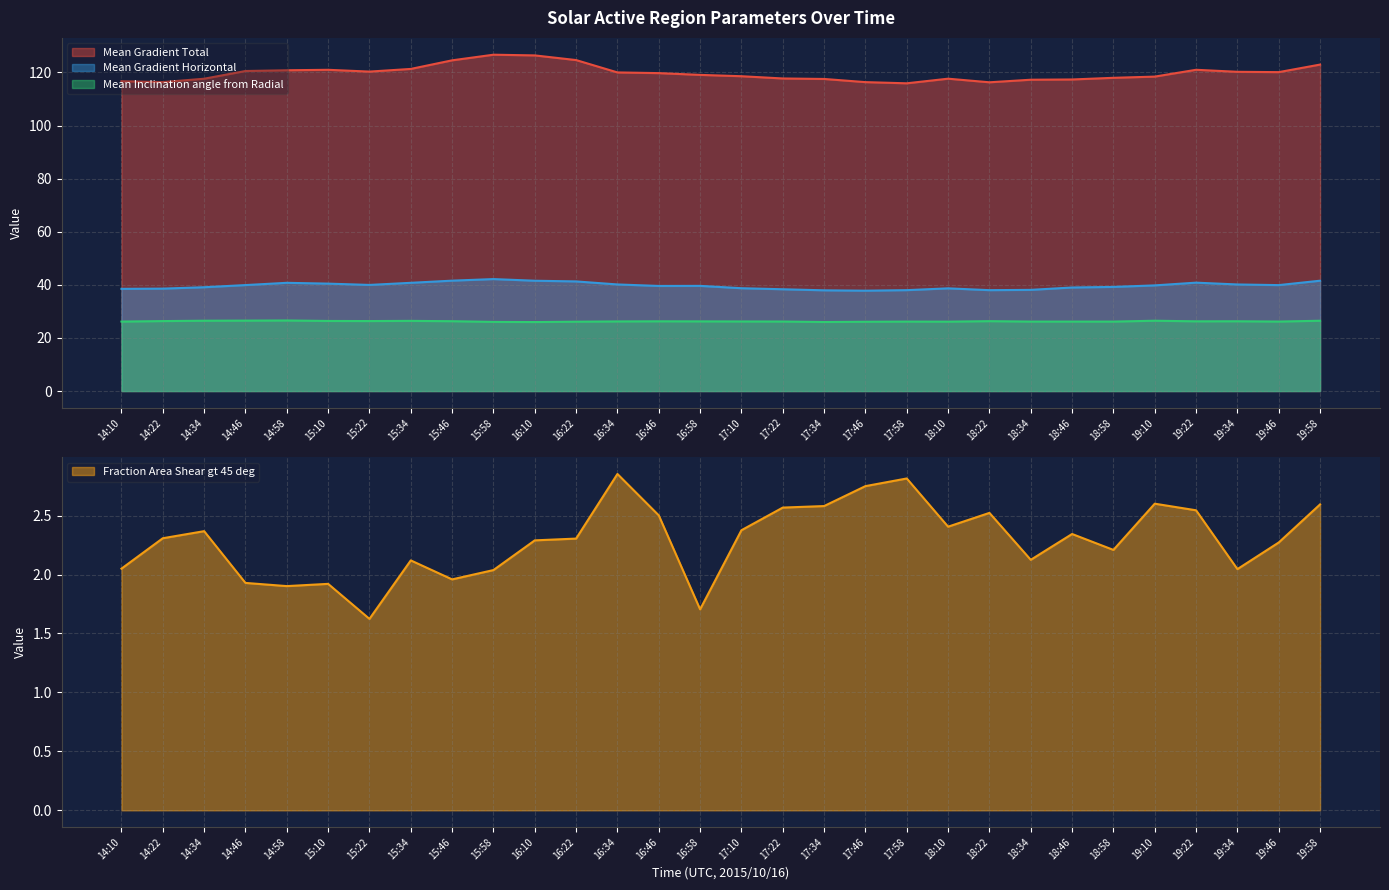

At which category is the sum across all series the highest?

15:58